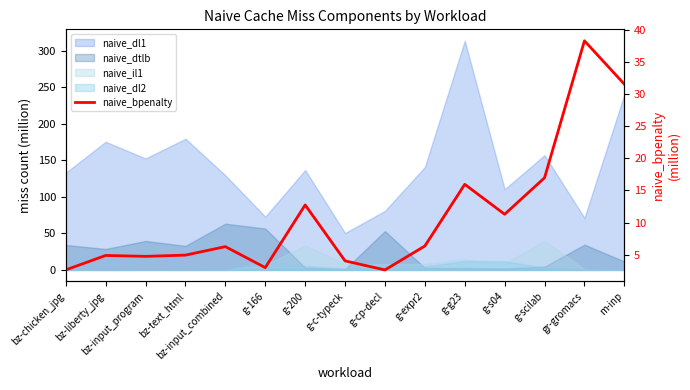

How many values are below 6?

7